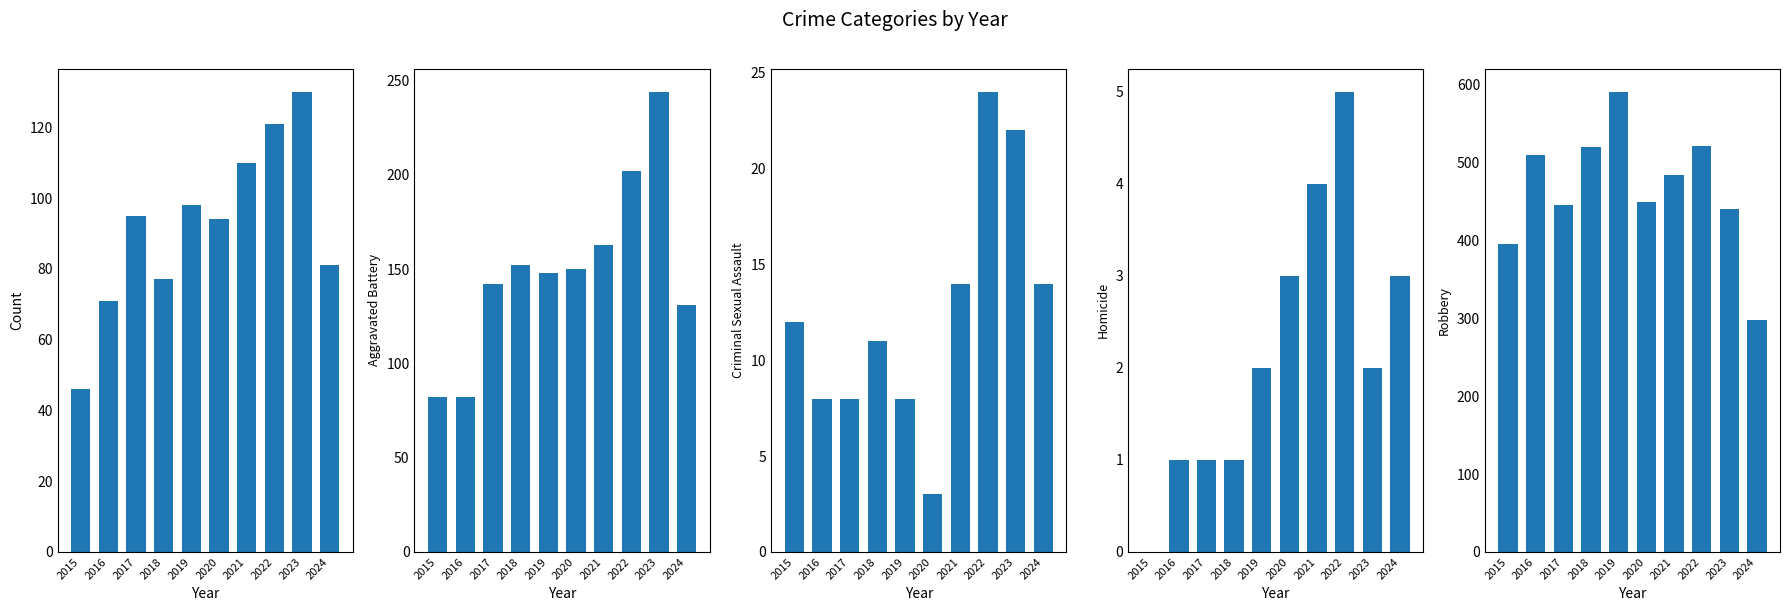

How many series are shown in this chart?

5